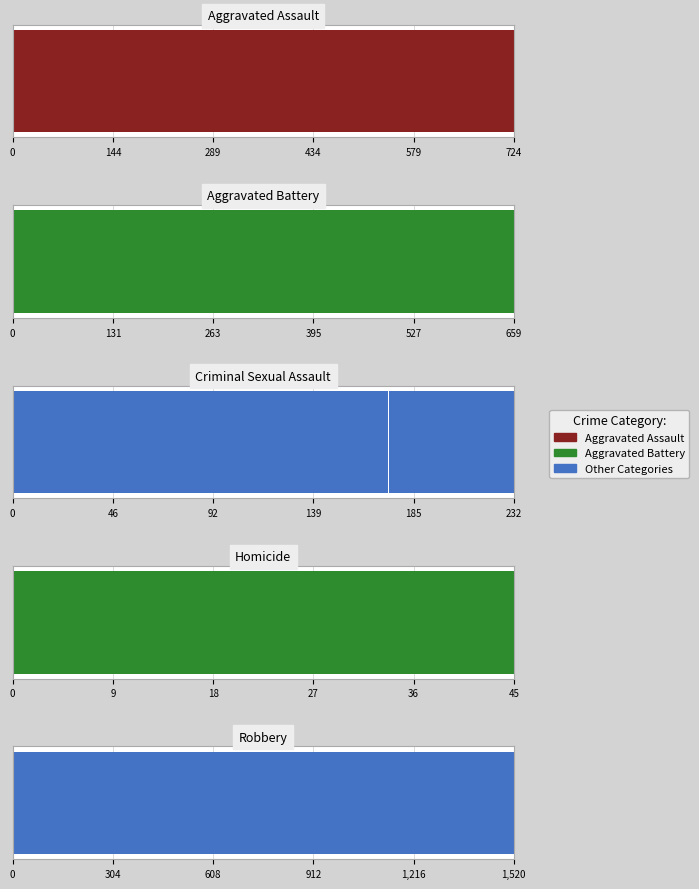

Is the value of Aggravated Assault at 7 greater than the value of Criminal Sexual Assault at 8?

Yes